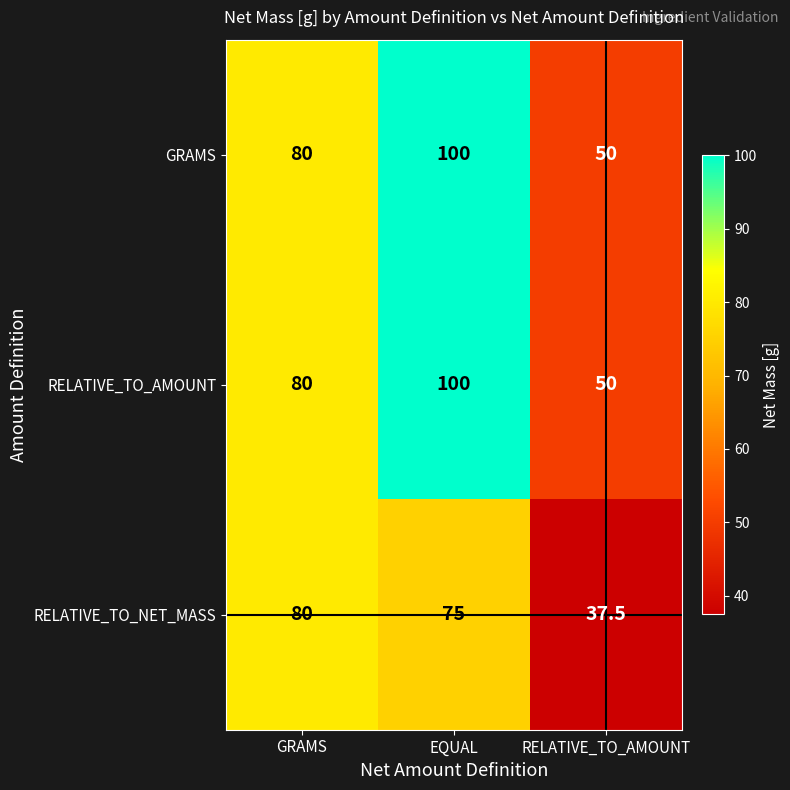

The RELATIVE_TO_AMOUNT series shows 79.2 at RELATIVE_TO_AMOUNT. True or false?

False